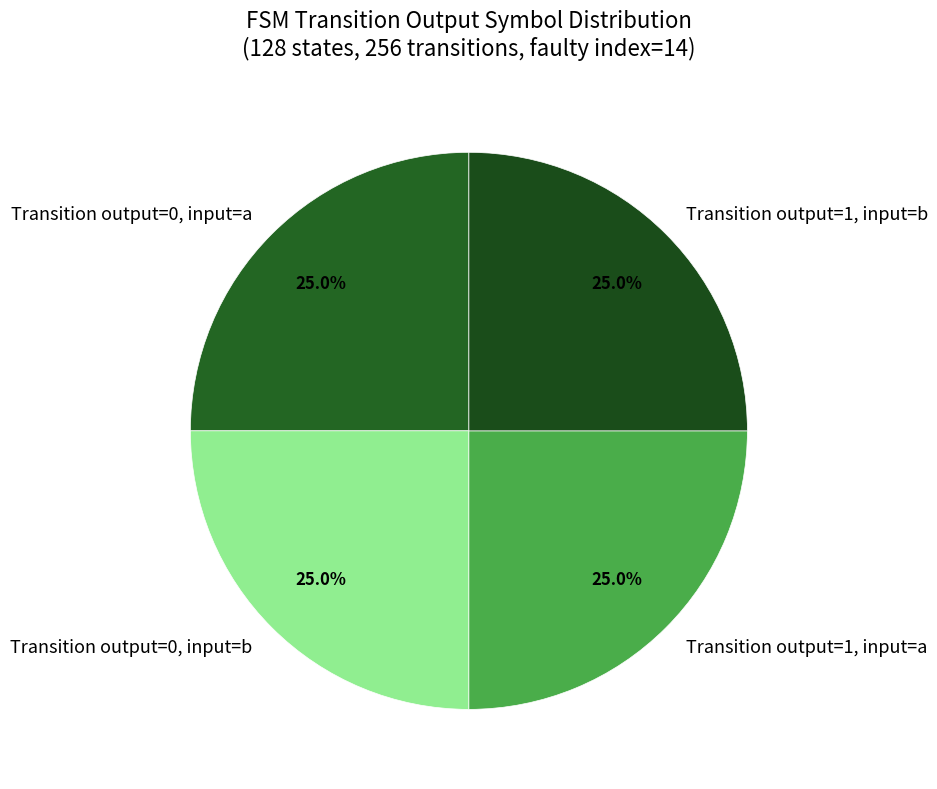

Is Transition output=1, input=b the majority of the pie?

No